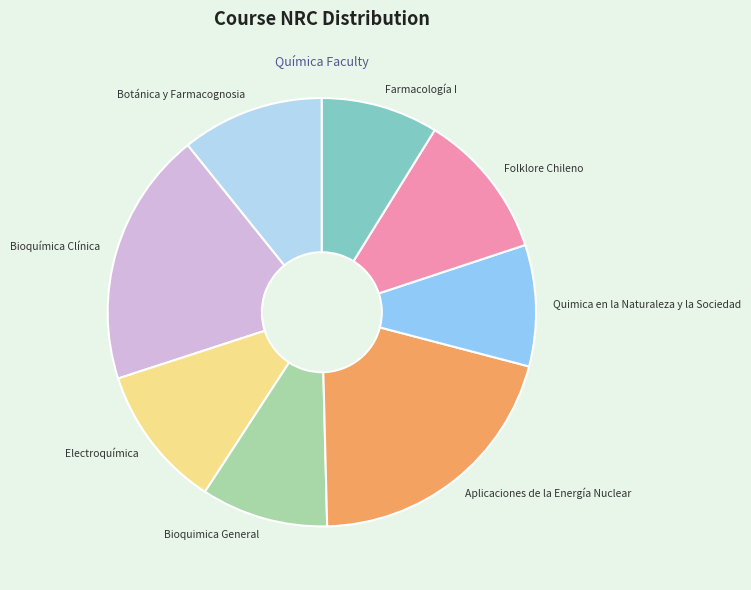

Is it true that Bioquímica Clínica is 19% of the pie?

True